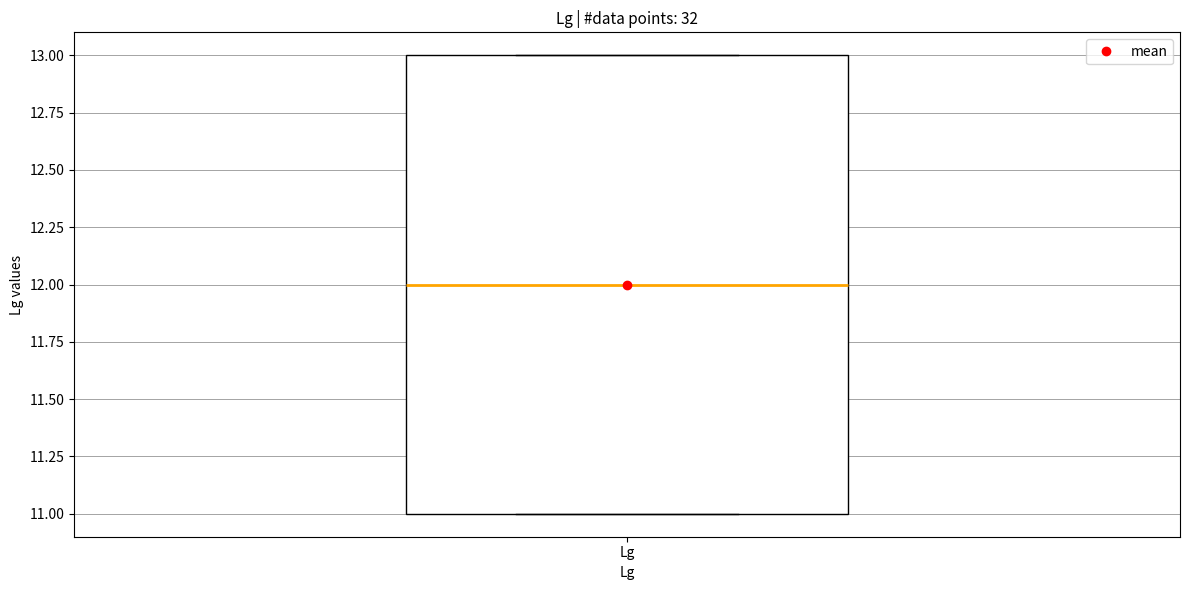

Where is the upper edge of the box for Lg on the y-axis? The values are not printed on the chart, so give them approximately, as read against the axis.

13